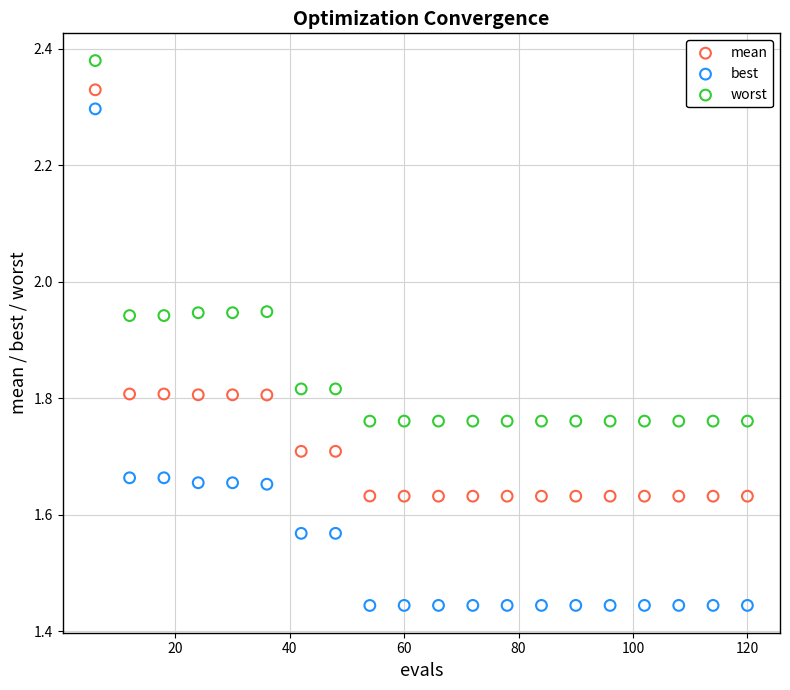

Across all data points, what is the range of X values (max minus min)?

114.0